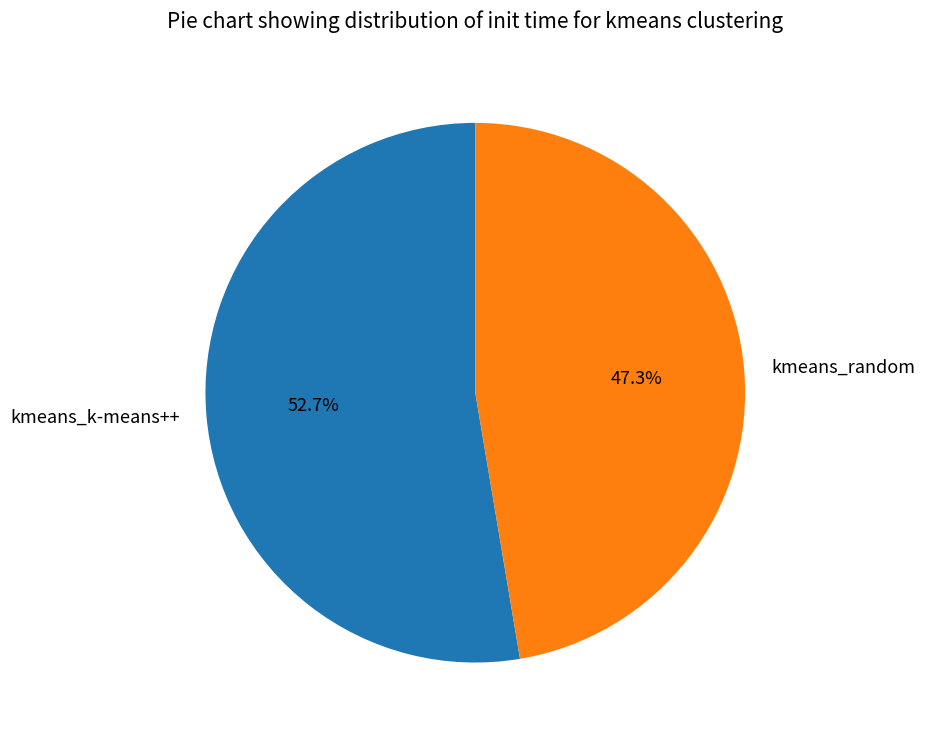

What is the ratio of the value at kmeans_random to the value at kmeans_k-means++?

0.9